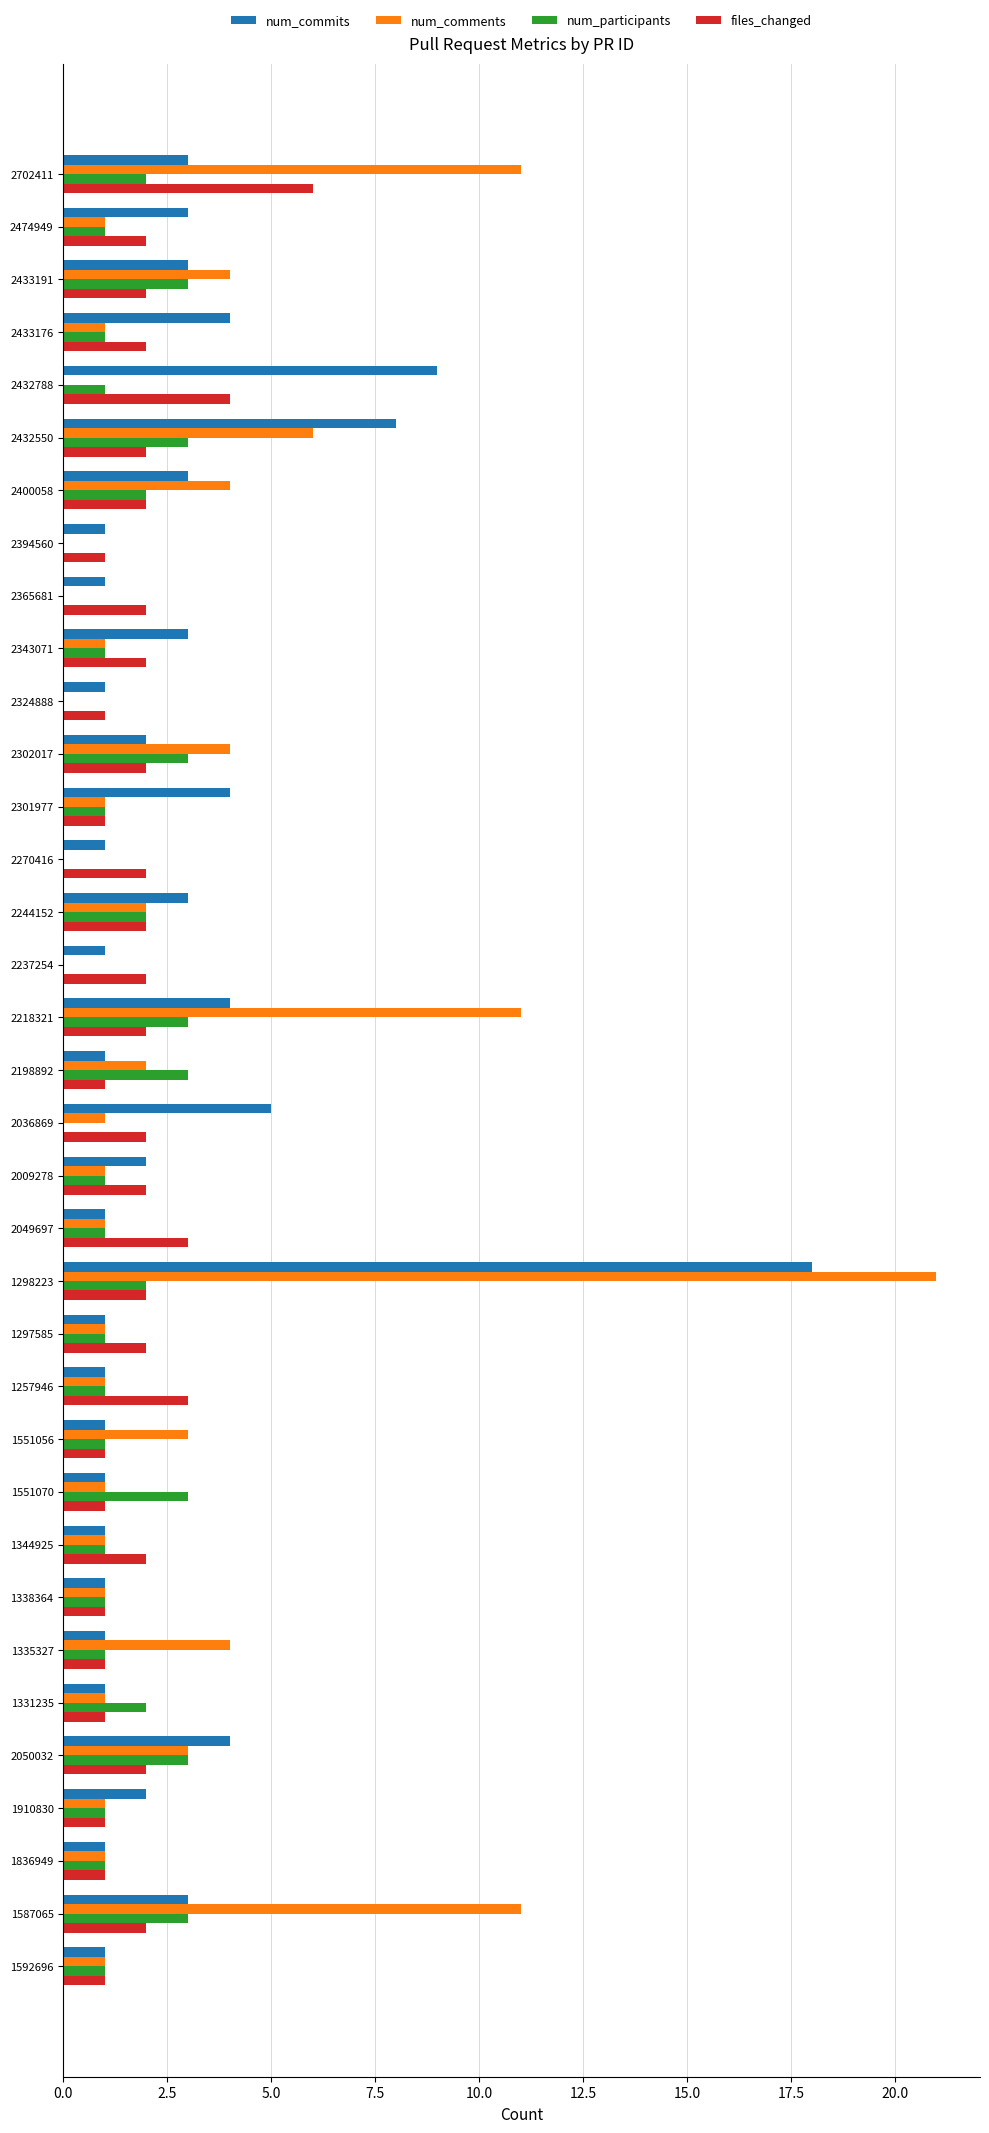

What is the sum of all files_changed values?

66